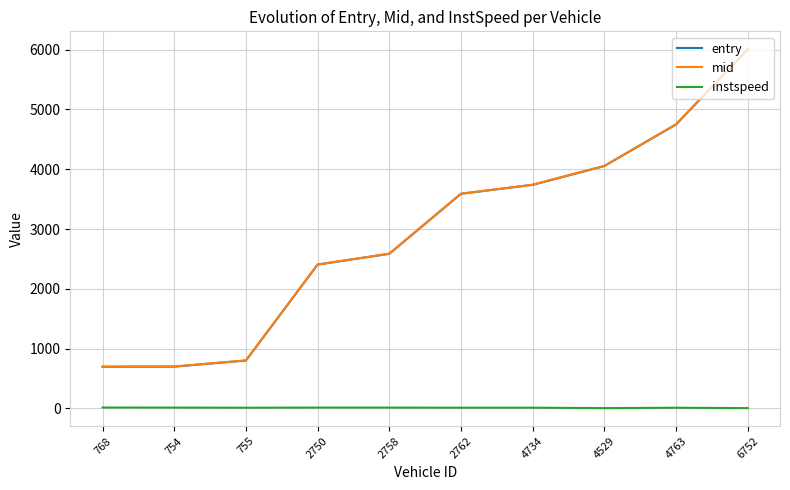

How many lines are shown in the chart?

3